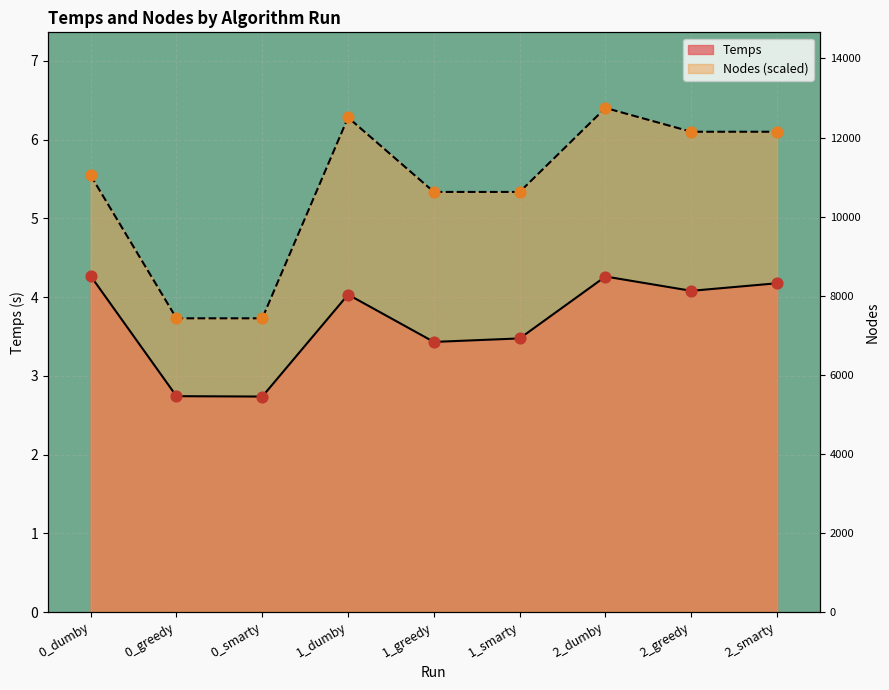

Is the value of Nodes at 1_smarty greater than the value of Temps at 1_smarty?

Yes